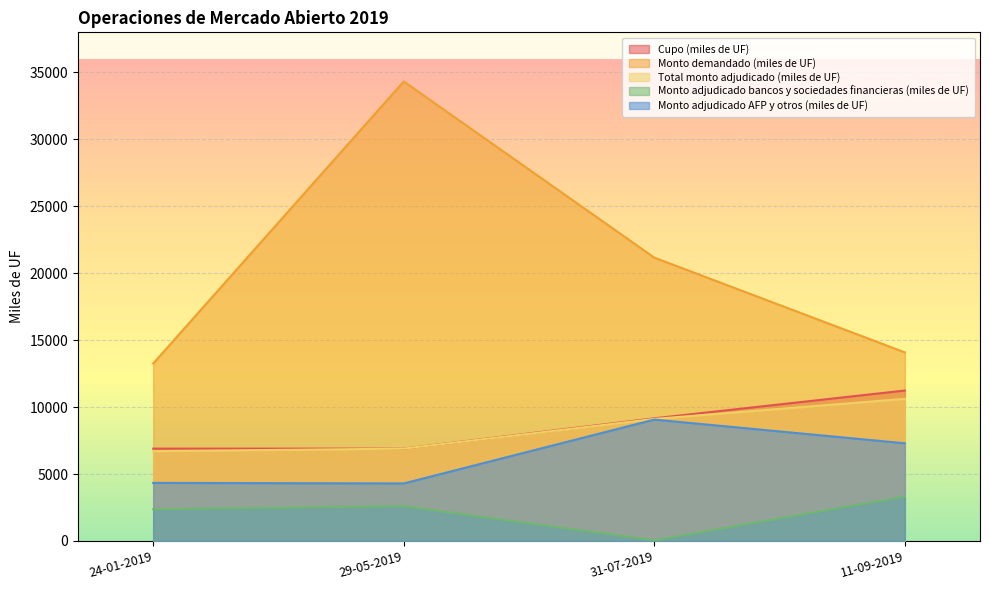

Reading left to right, transcribe all the data shown in this chart.

Cupo (miles de UF): 6900.0	6900.0	9165.5	11240.0
Monto demandado (miles de UF): 13260.0	34330.0	21170.0	14090.0
Total monto adjudicado (miles de UF): 6710.0	6900.0	9120.0	10620.0
Monto adjudicado bancos y sociedades financieras (miles de UF): 2370.0	2600.0	50.0	3320.0
Monto adjudicado AFP y otros (miles de UF): 4340.0	4300.0	9070.0	7300.0